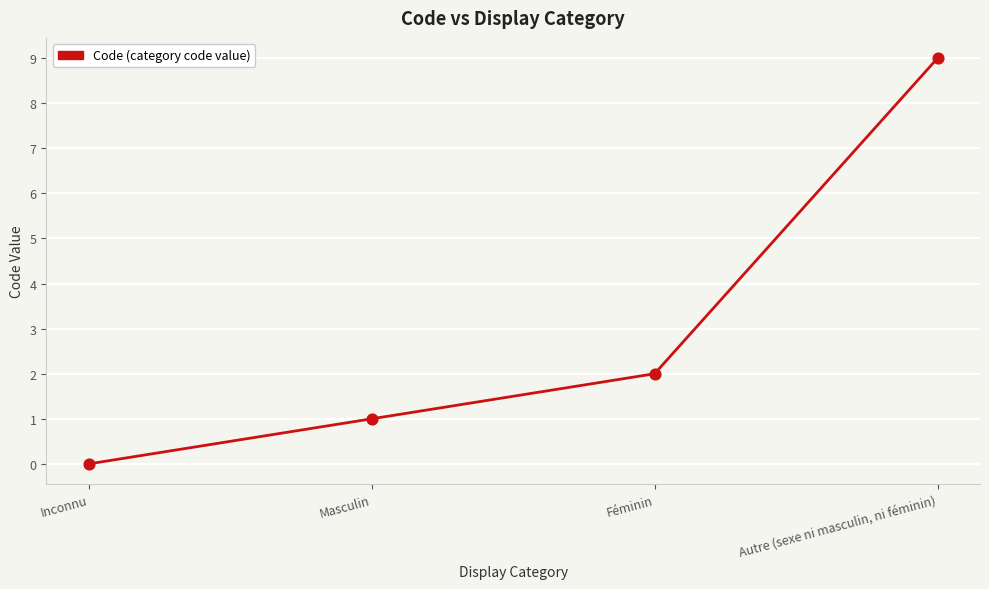

What is the change in value from Inconnu to Autre (sexe ni masculin, ni féminin)?

+9